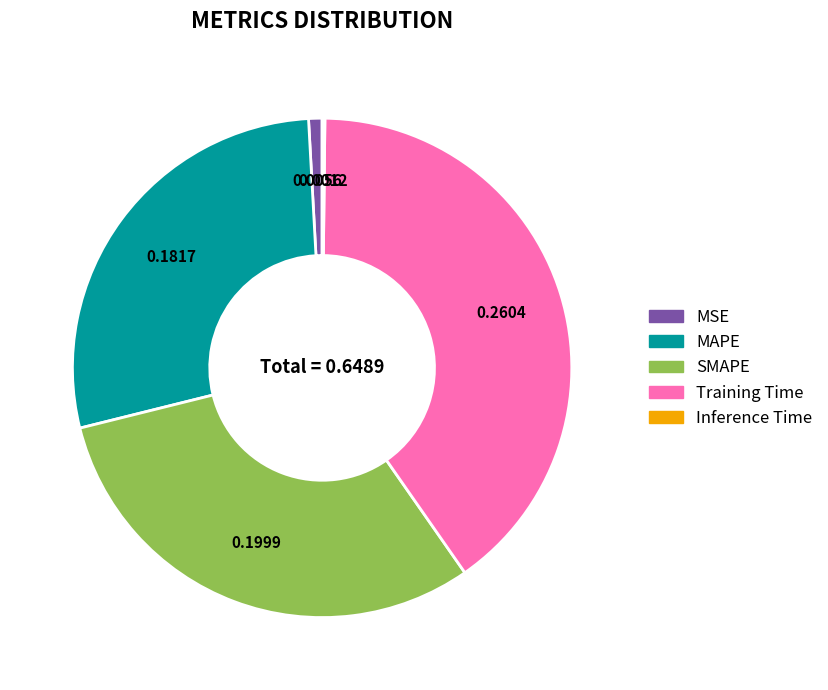

Does Training Time represent more than half of the total?

No